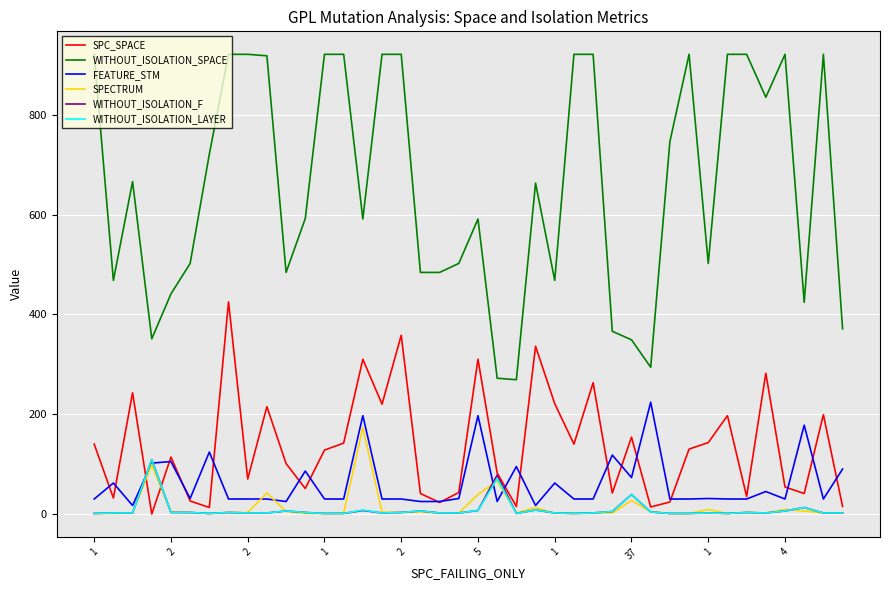

True or false: WITHOUT_ISOLATION_F and WITHOUT_ISOLATION_SPACE cross at least once.

False